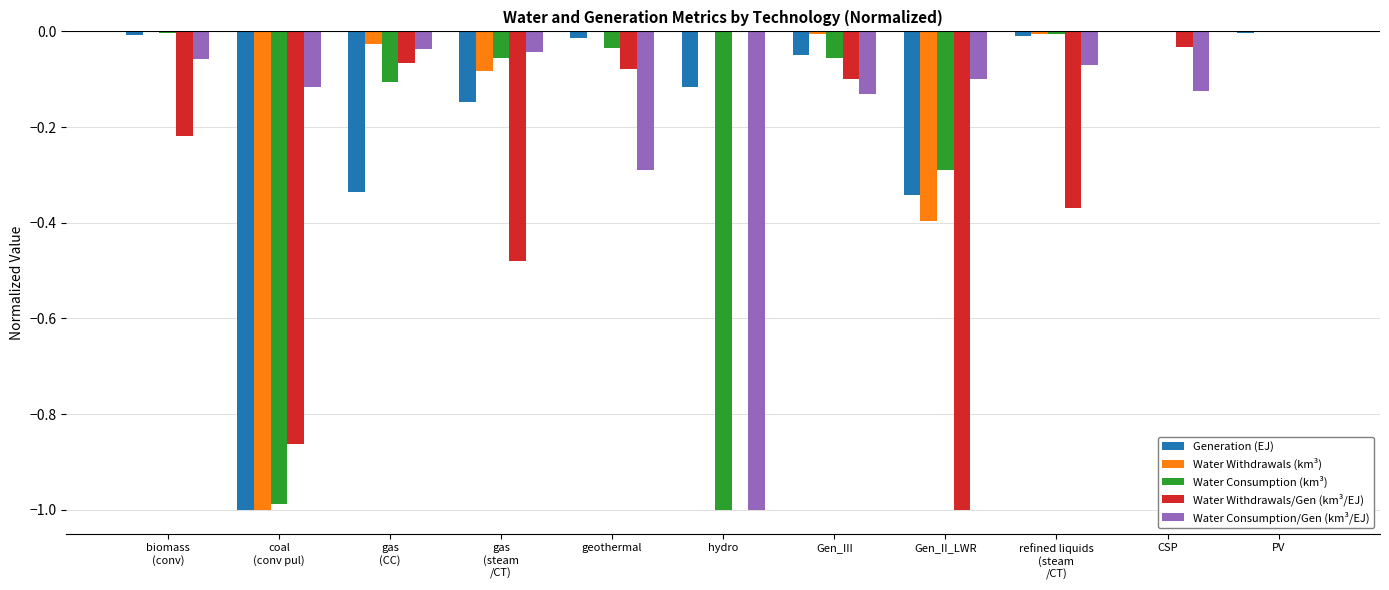

What is the difference between the Generation (EJ) values at biomass
(conv) and hydro?

0.1